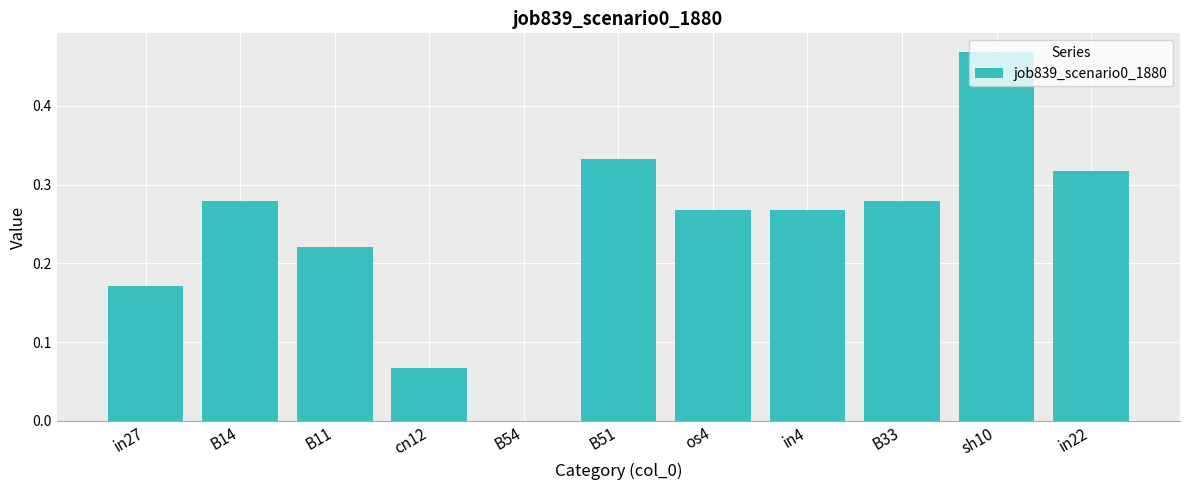

Which label corresponds to the largest value in the chart?

sh10